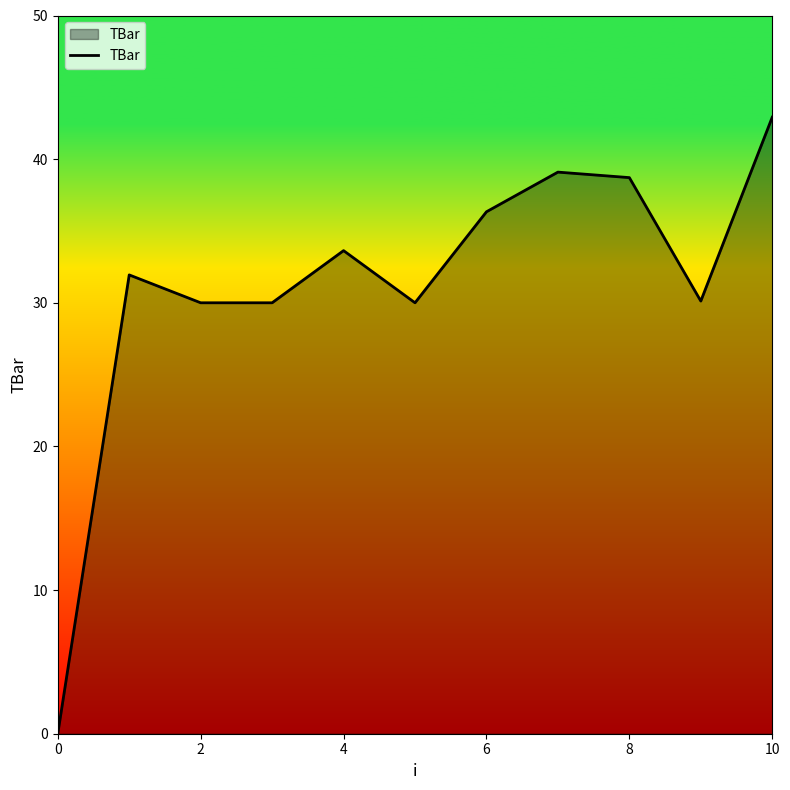

The value at 6 is 36.3. True or false?

True